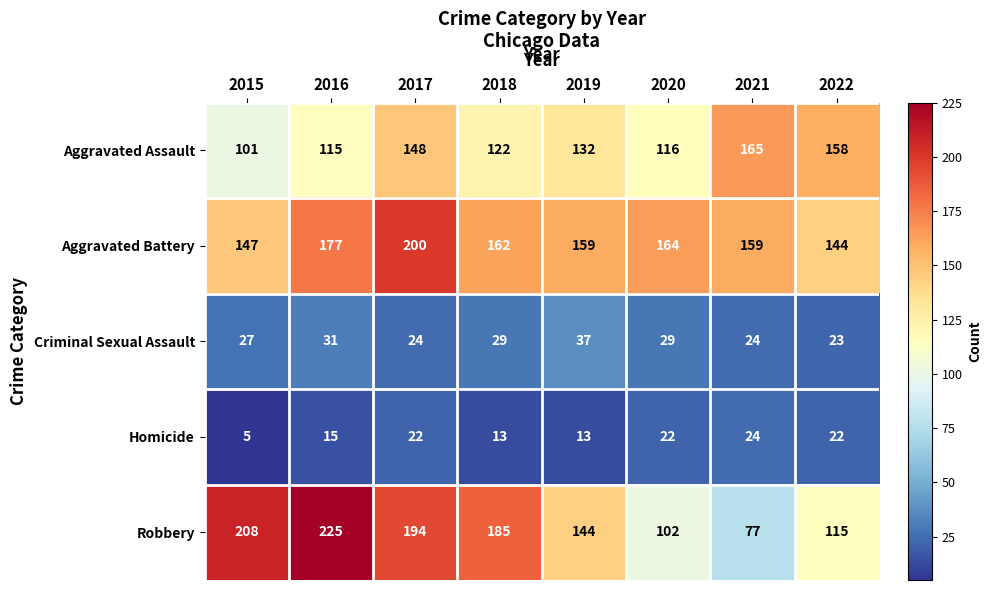

What value does the Homicide series have at 2016, to the nearest 5?

15